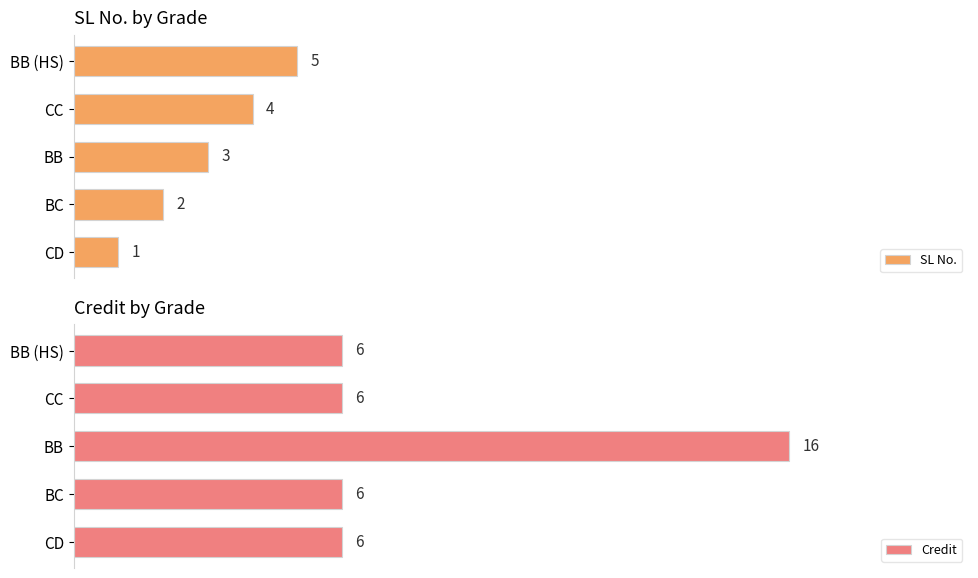

Which series has the largest total across all categories?

Credit